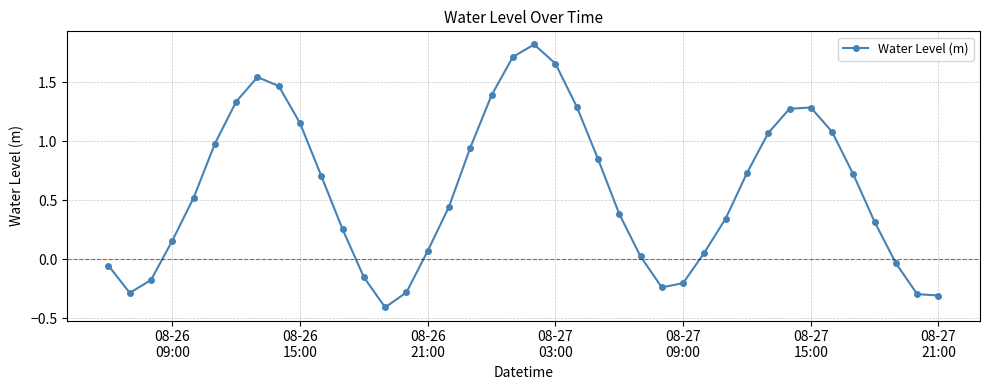

What is the sum of all values?

23.2